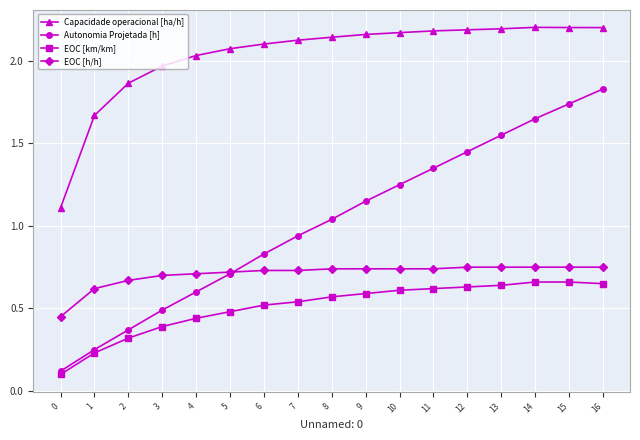

What is the total value across all series at 1?

2.8